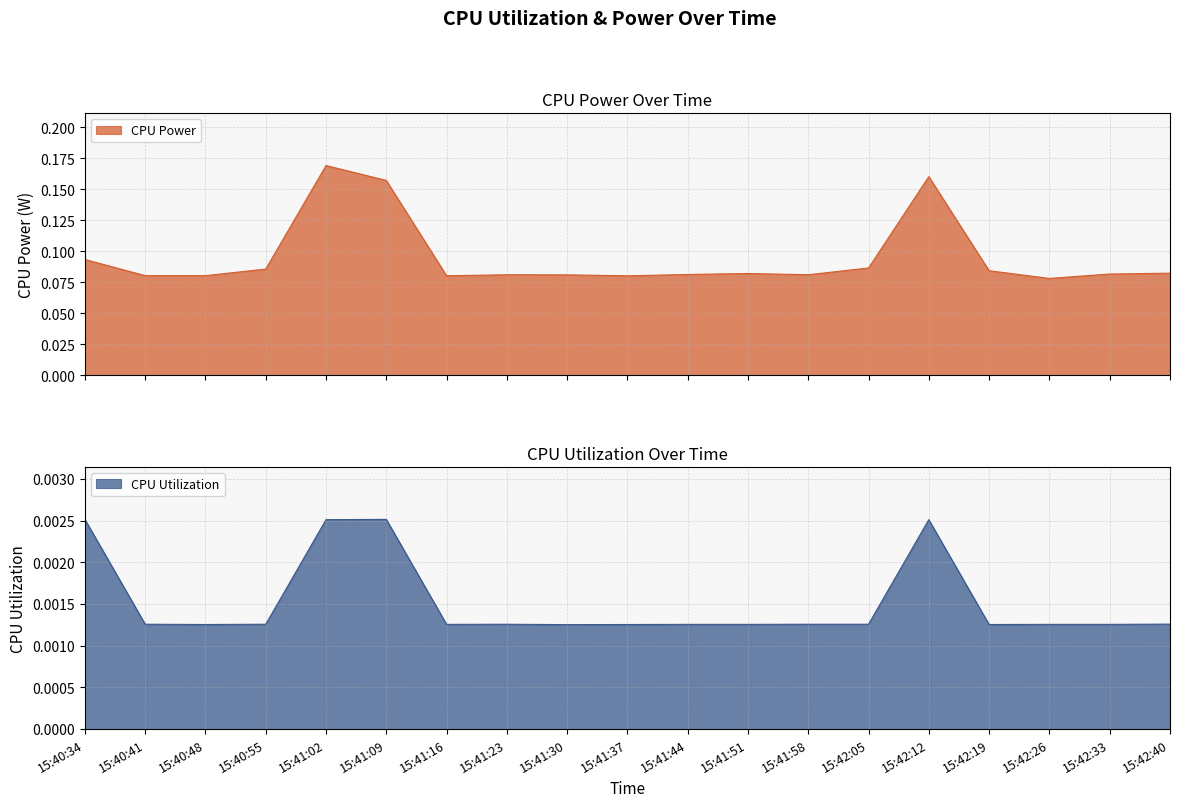

Is the value of CPU Power at 15:42:40 greater than the value of CPU Utilization at 15:42:40?

Yes